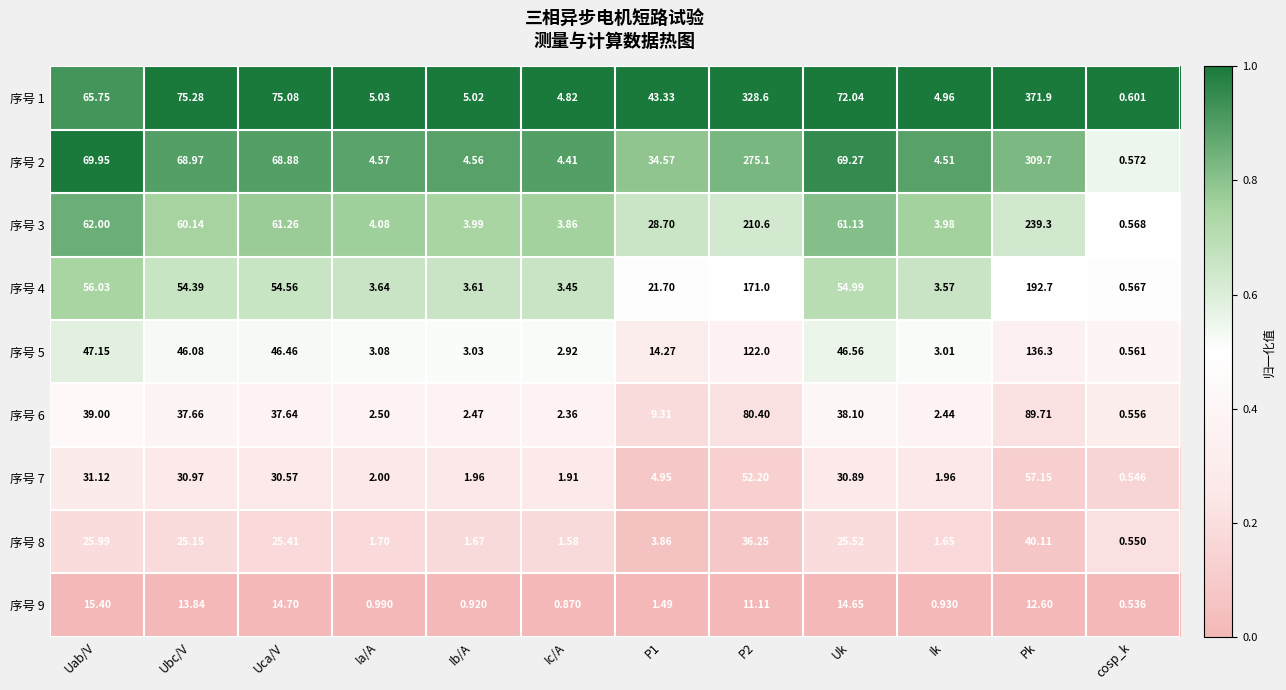

Which category has the highest value in the 序号 3 series?

Pk